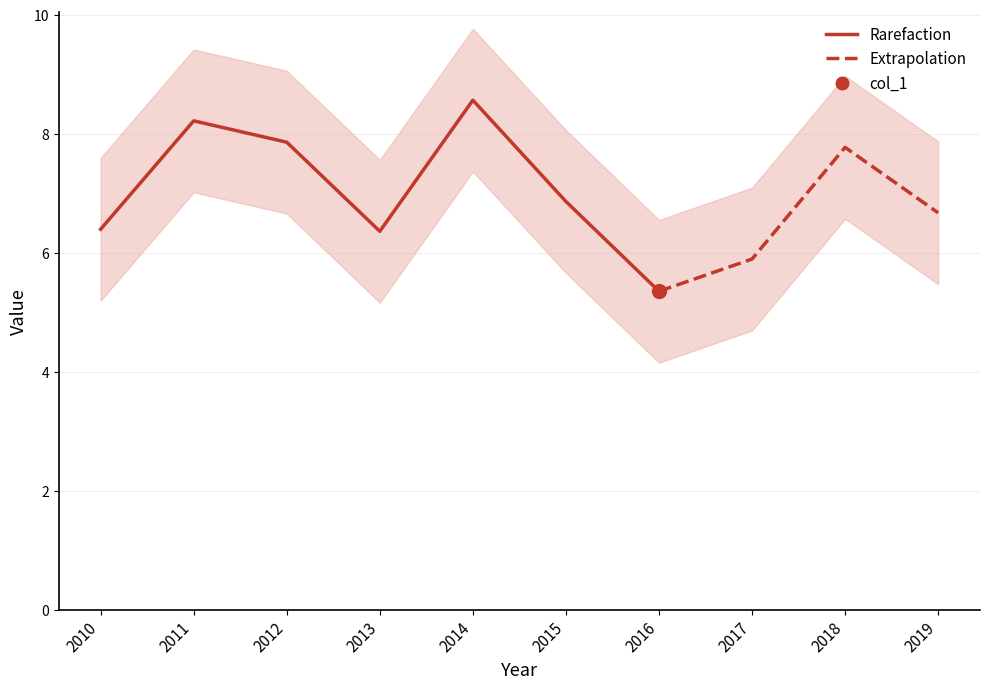

Where does the data first go above 6?

2010-10-15